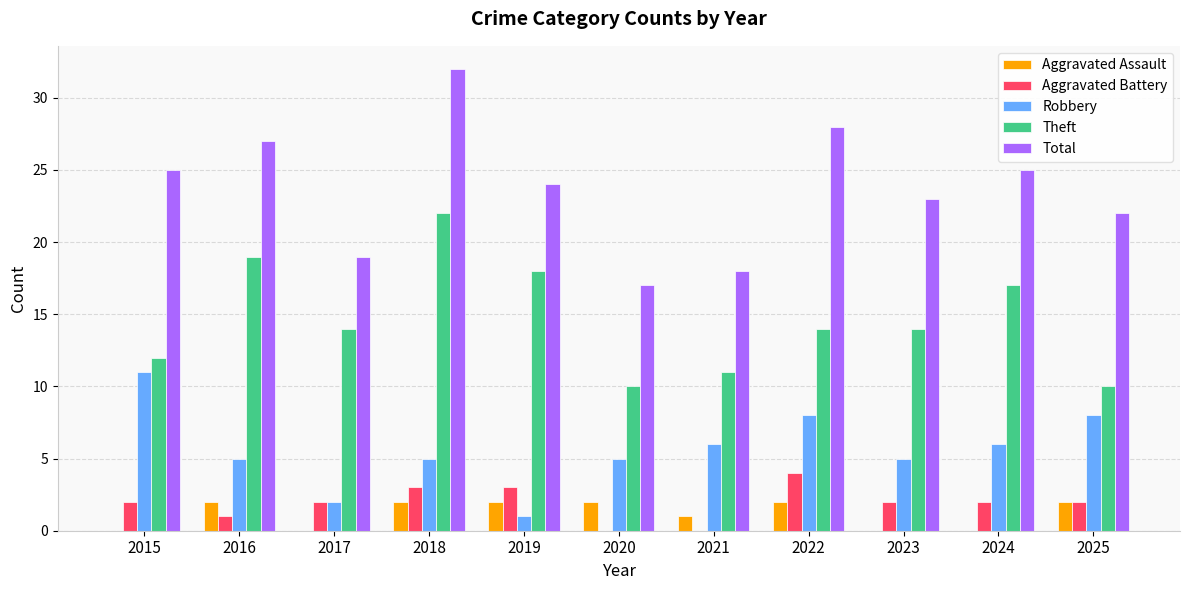

What are all the series names shown in the legend?

Aggravated Assault, Aggravated Battery, Robbery, Theft, Total